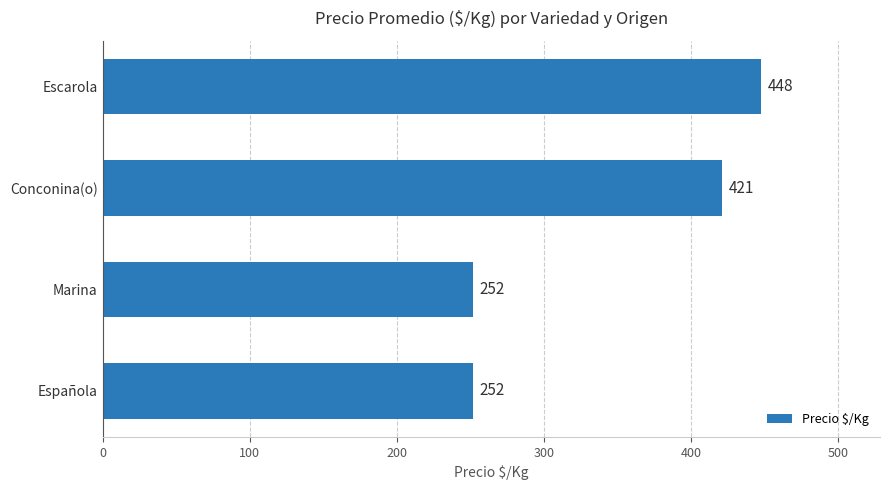

What is the change in value from Conconina(o) to Escarola?

+27